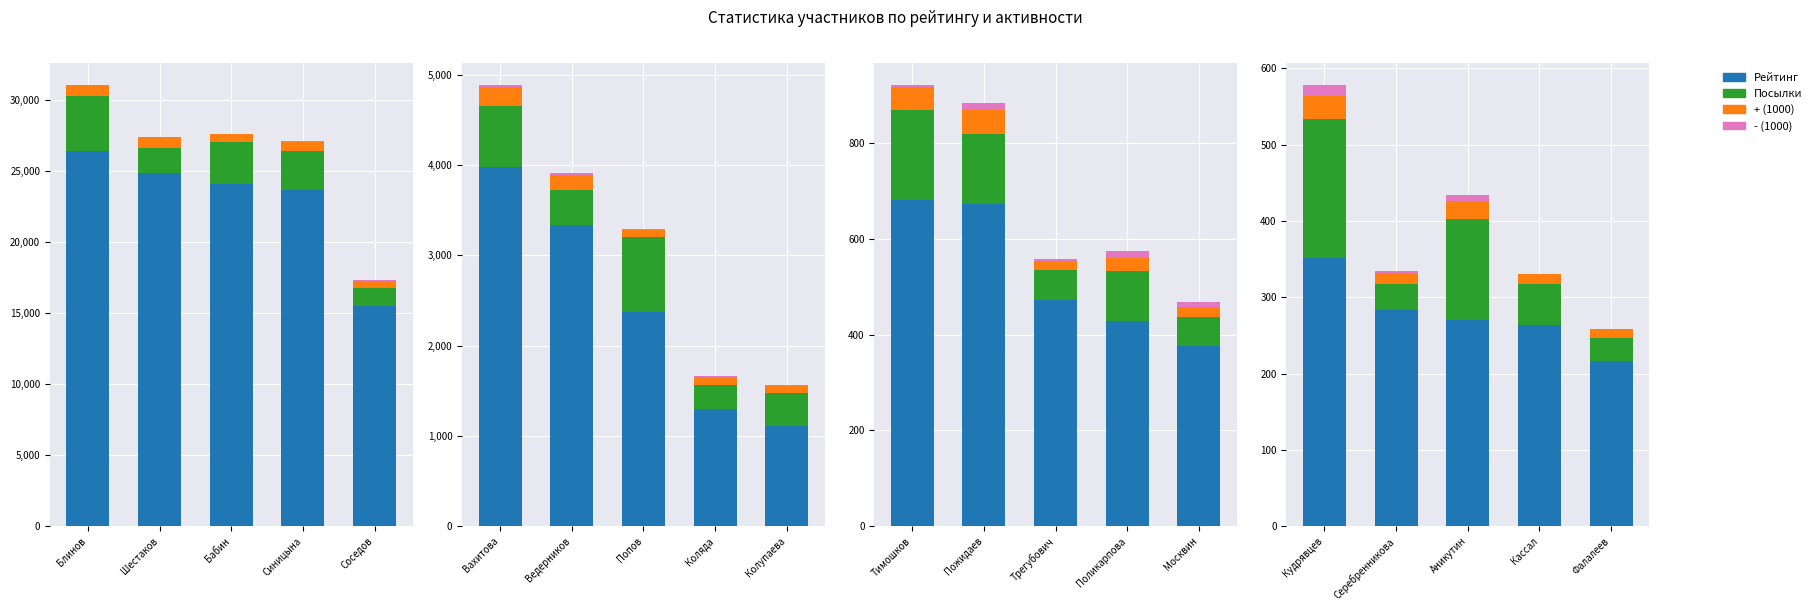

How many bars are there in each group?

4